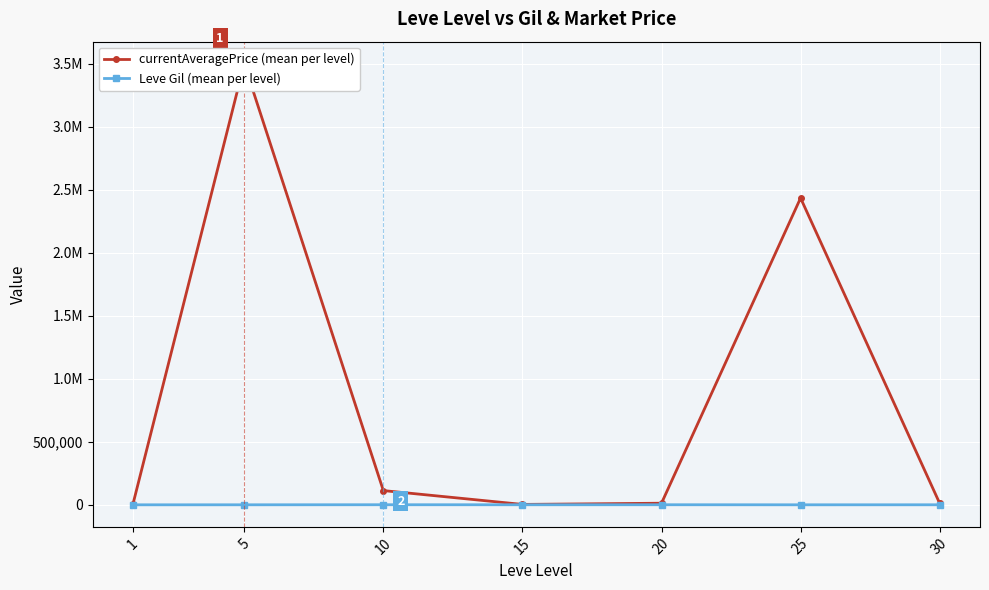

Rank the series by their average value, from highest to lowest.

currentAveragePrice (mean per level), Leve Gil (mean per level)